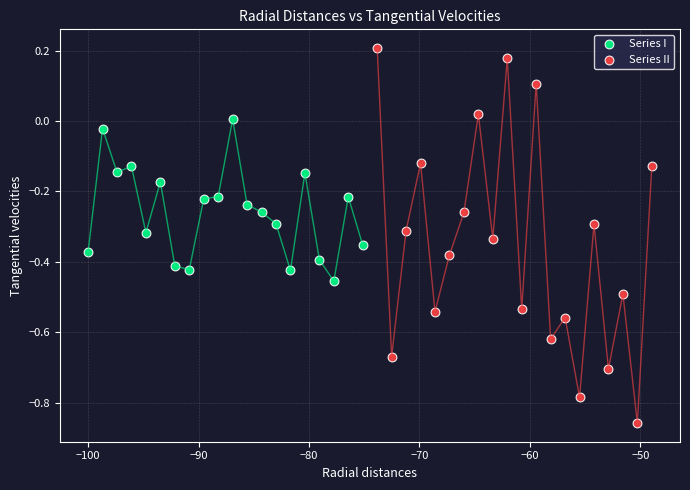

Which series has the widest spread of Y values?

Series II